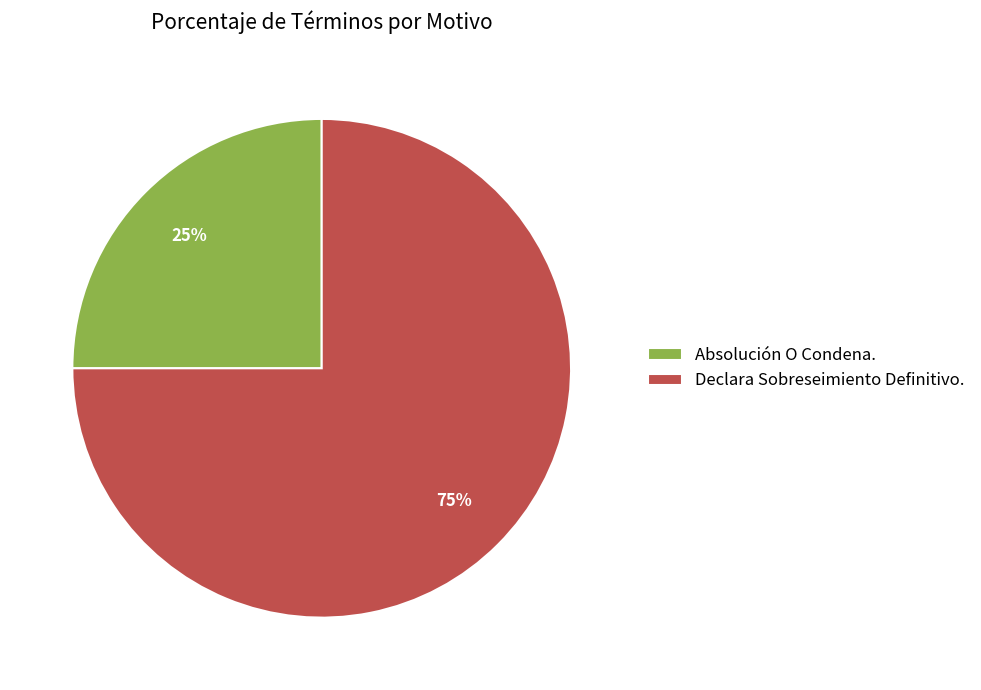

Is the sum of Absolución O Condena. and Declara Sobreseimiento Definitivo. greater than half?

Yes